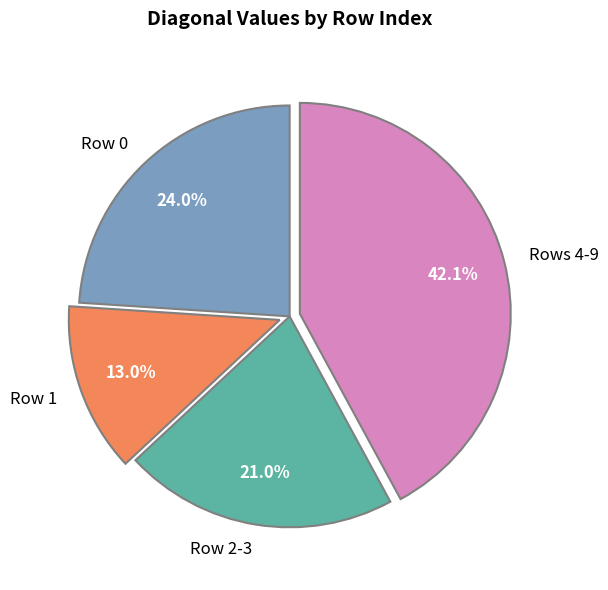

What is the largest slice in the pie chart?

Rows 4-9